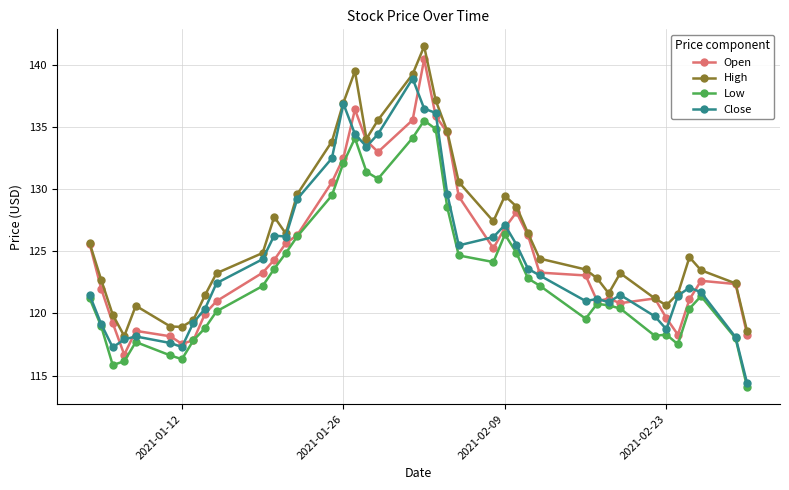

True or false: Low and High intersect in this chart.

False